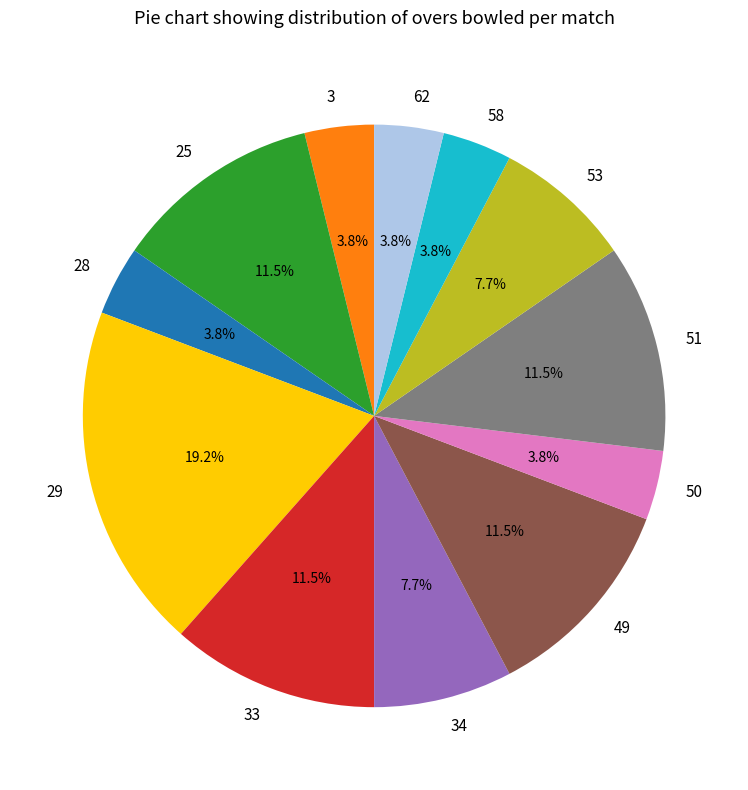

What is the largest slice in the pie chart?

29